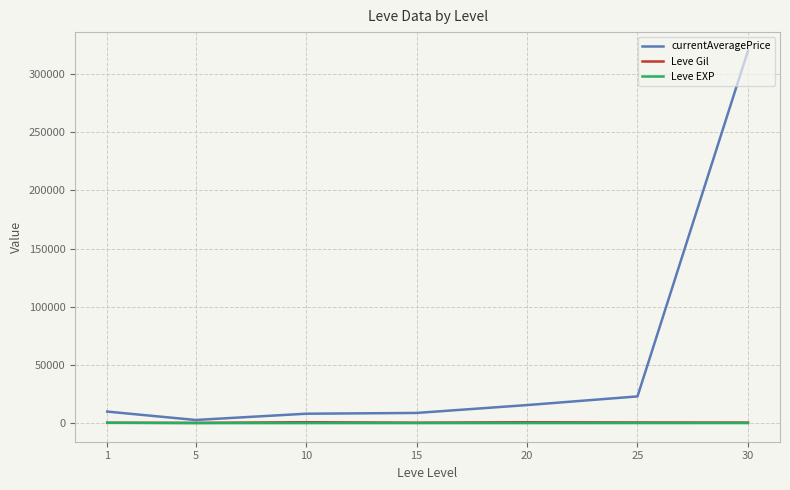

Which series has the largest total across all categories?

currentAveragePrice